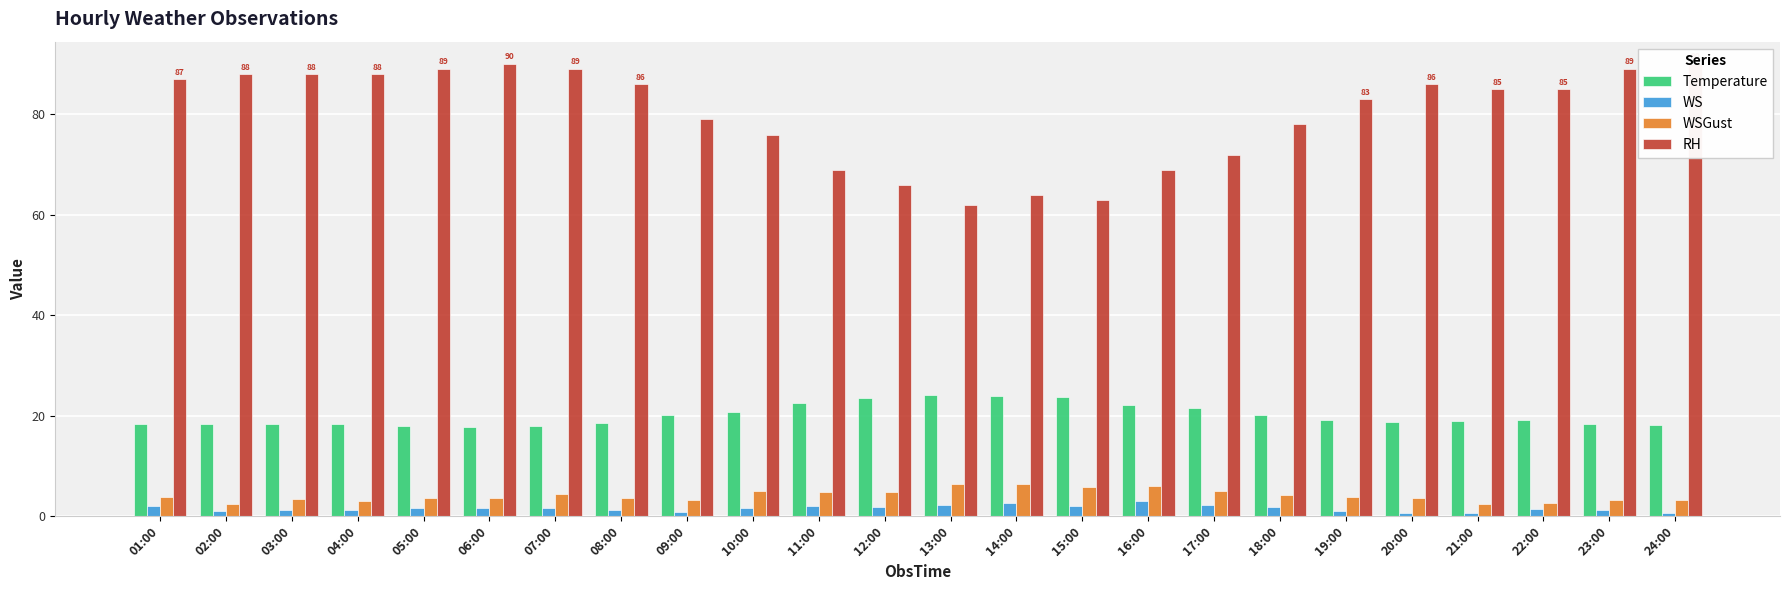

At how many categories does at least one series exceed 75?

17